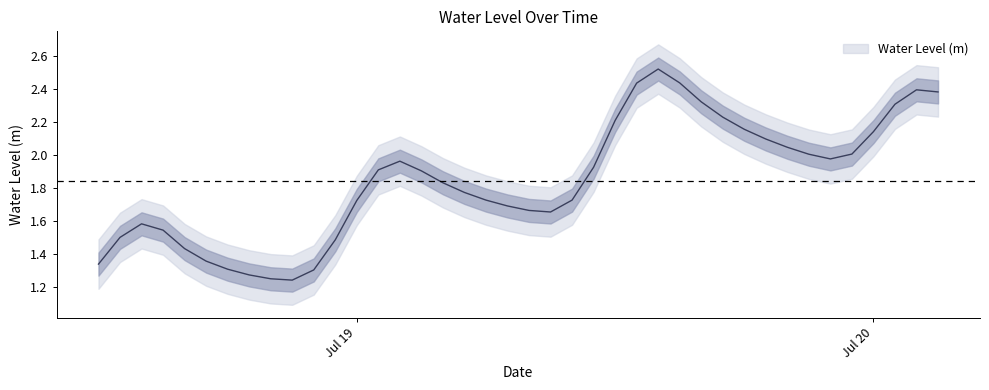

What is the difference between the maximum and minimum values?

1.3